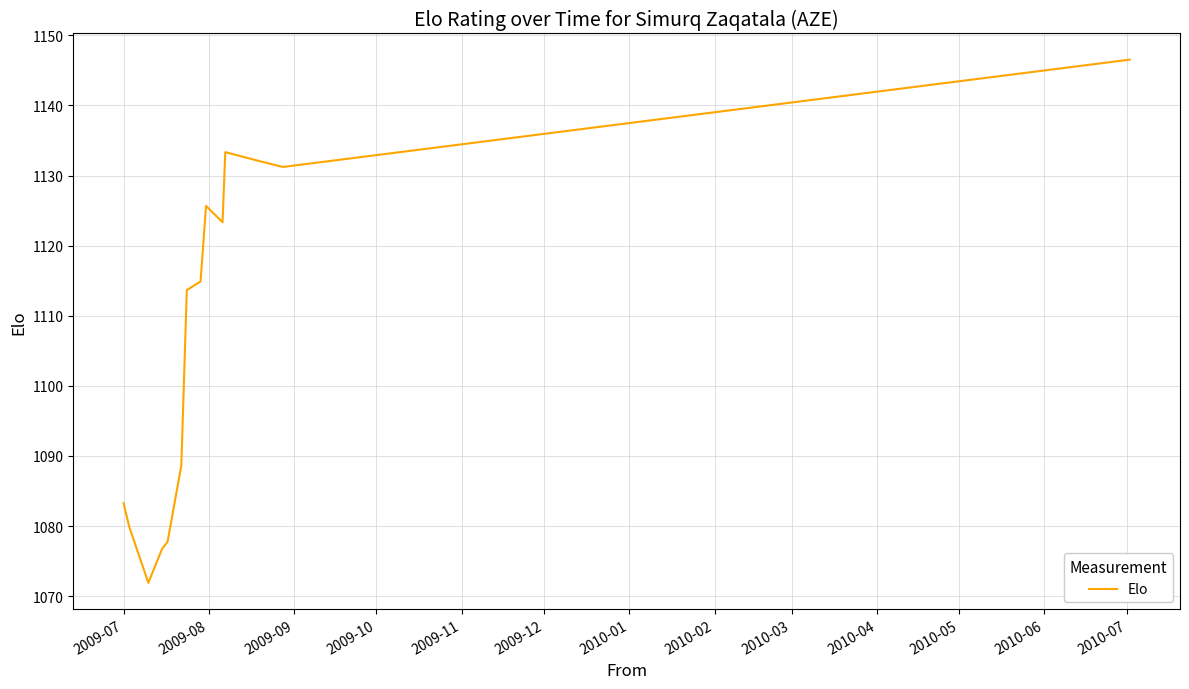

What is the maximum value shown in the chart?

1146.5